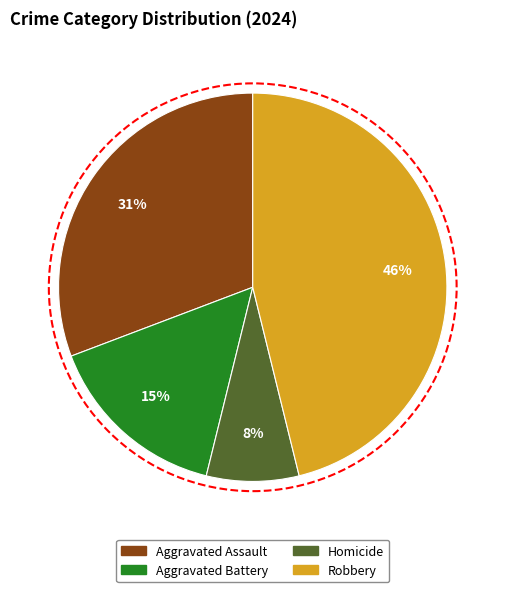

Does Robbery represent more than half of the total?

No